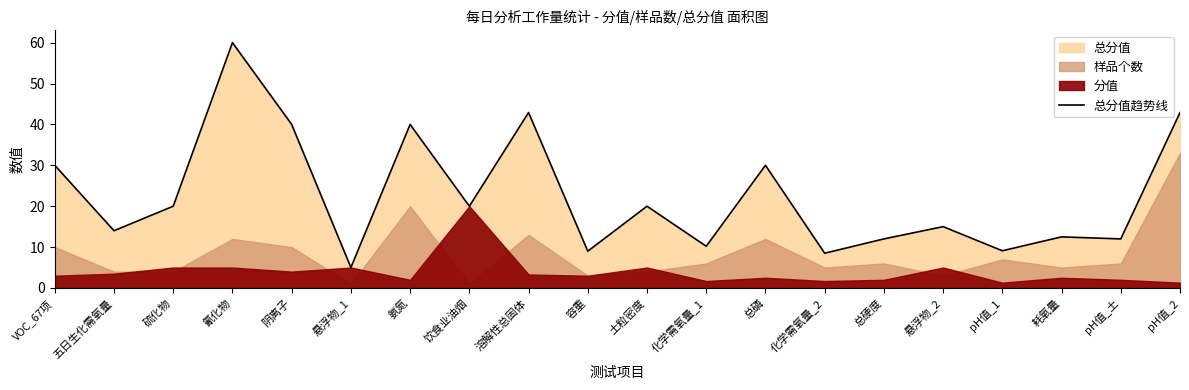

Approximately how many times larger is the value at 氰化物 compared to 容重?

6.7